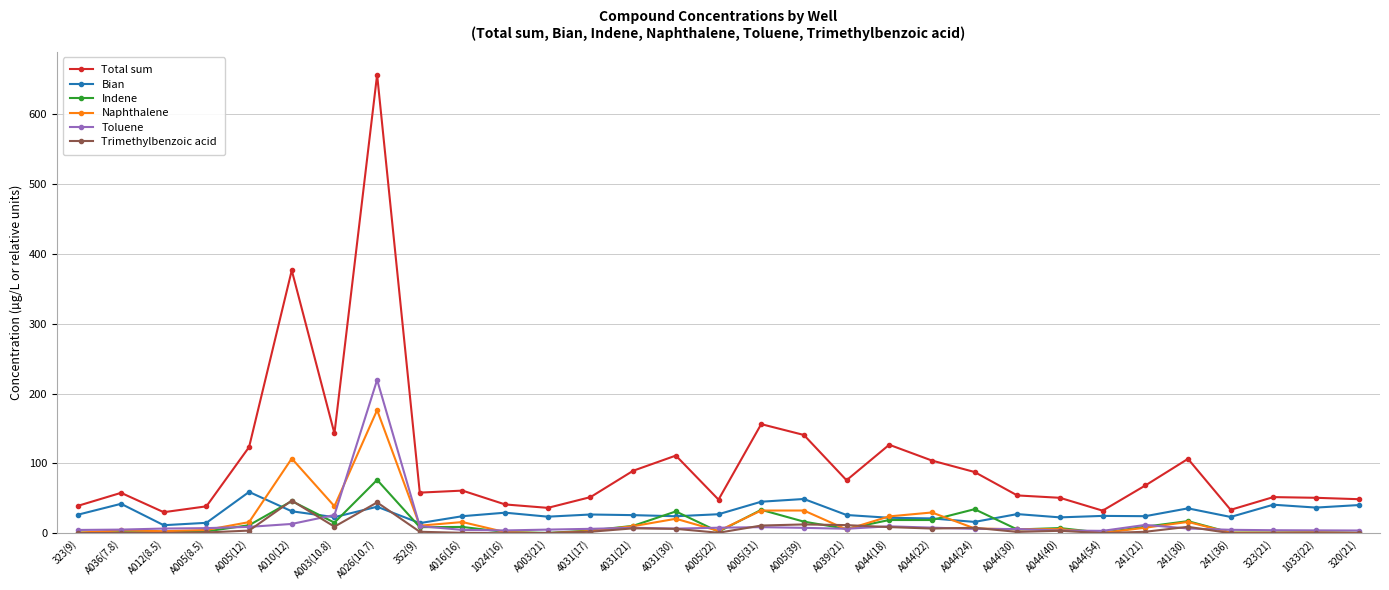

True or false: Toluene and Total sum intersect in this chart.

False